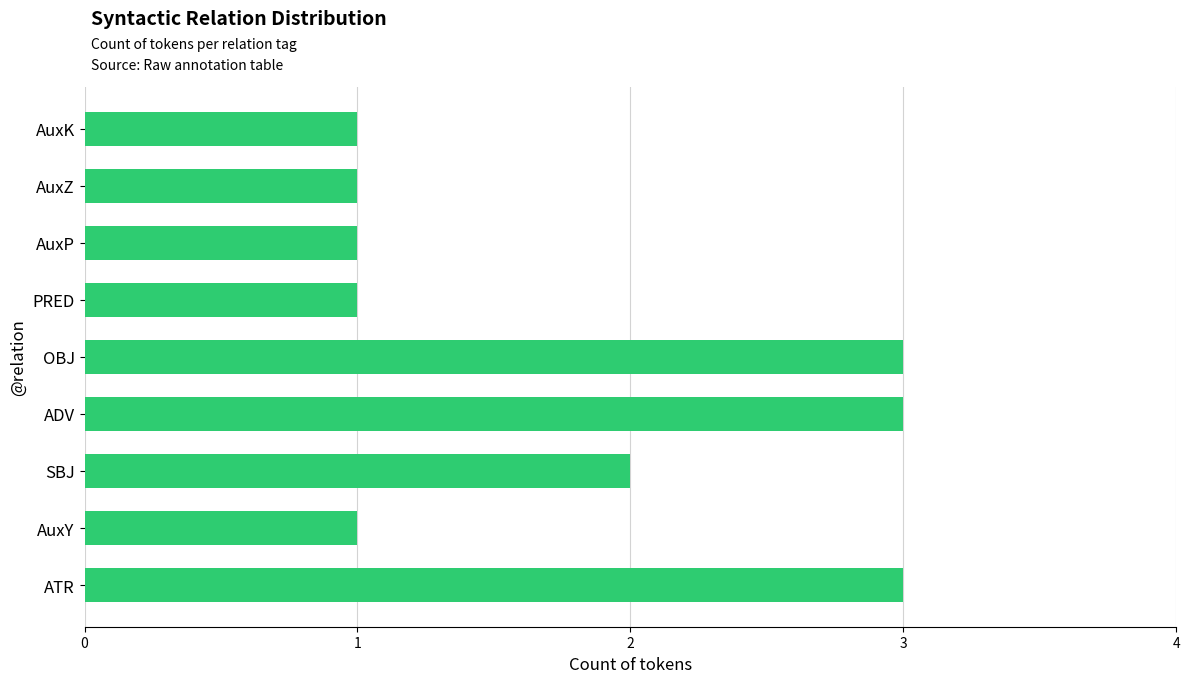

Is it true that the value at AuxY is 2?

False